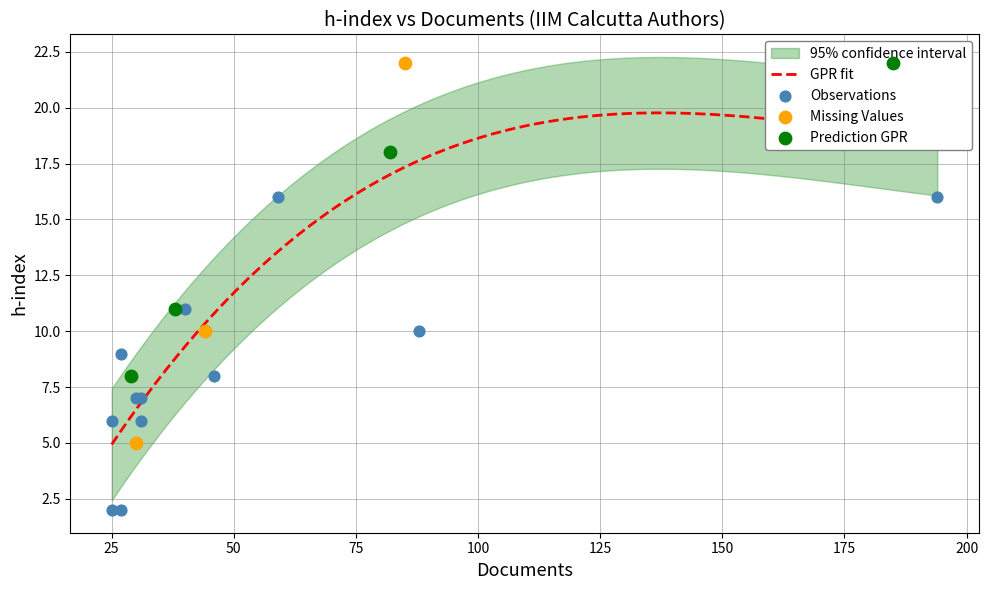

What is the change in value from 194 to 30?

-11